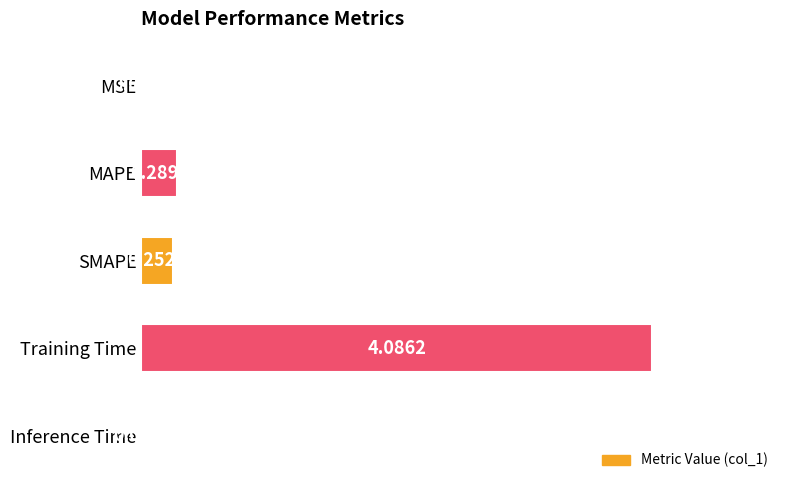

Where is the data nearest to the value 2?

MAPE